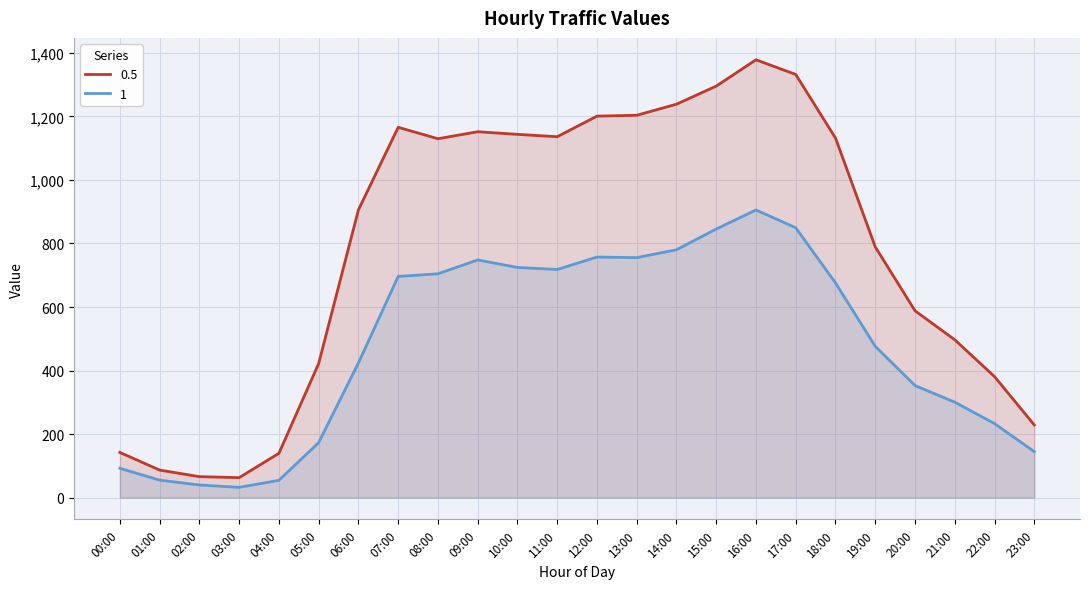

Reading left to right, list all the values displayed in this chart.

0.5: 00:00=142.2	01:00=86.7	02:00=66.0	03:00=62.8	04:00=139.5	05:00=422.1	06:00=905.7	07:00=1165.7	08:00=1129.8	09:00=1151.8	10:00=1143.5	11:00=1136.1	12:00=1200.9	13:00=1203.6	14:00=1238.4	15:00=1295.4	16:00=1378.3	17:00=1332.0	18:00=1131.8	19:00=789.3	20:00=588.2	21:00=496.8	22:00=381.0	23:00=228.6
1: 00:00=92.2	01:00=55.0	02:00=39.7	03:00=32.2	04:00=54.3	05:00=173.1	06:00=423.9	07:00=696.2	08:00=704.5	09:00=748.1	10:00=724.6	11:00=718.1	12:00=757.3	13:00=755.4	14:00=780.2	15:00=845.4	16:00=905.4	17:00=849.5	18:00=675.8	19:00=476.2	20:00=352.7	21:00=300.4	22:00=233.0	23:00=144.6